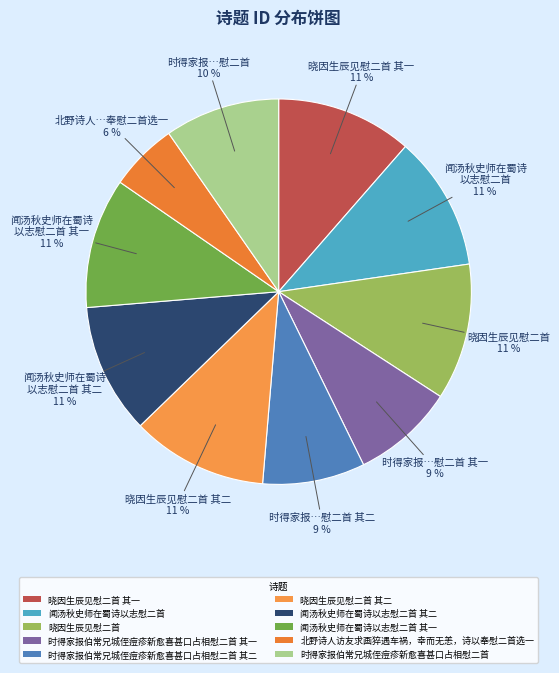

What is the ratio of the value at 晓因生辰见慰二首 其一 to the value at 时得家报伯常兄城侄痘疹新愈喜甚口占相慰二首 其二?

1.3